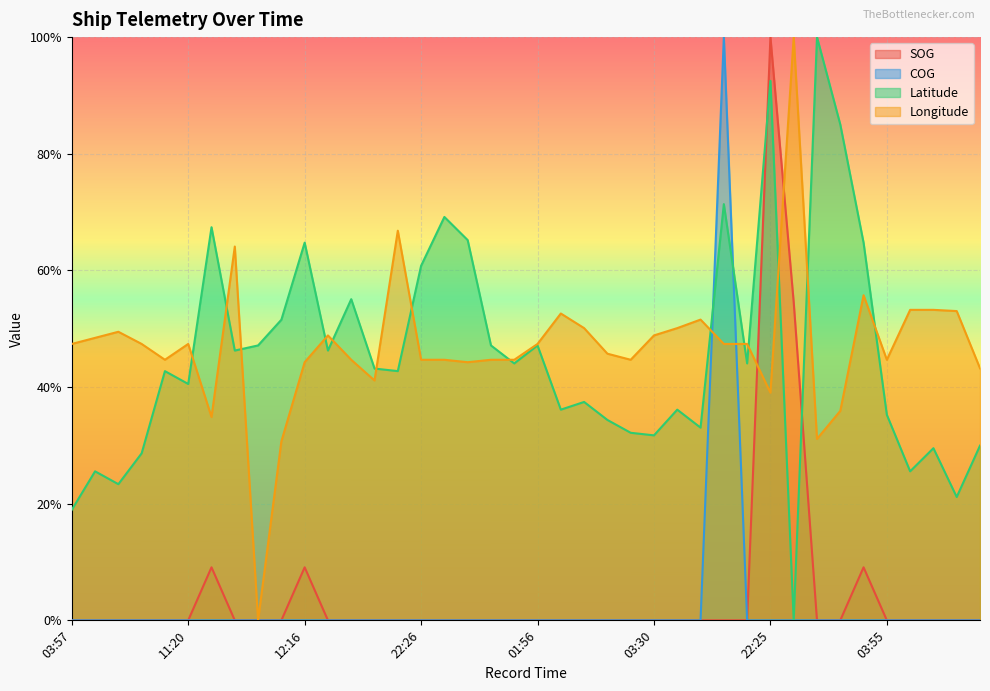

The value of COG at 12:13 is -0.7. True or false?

False